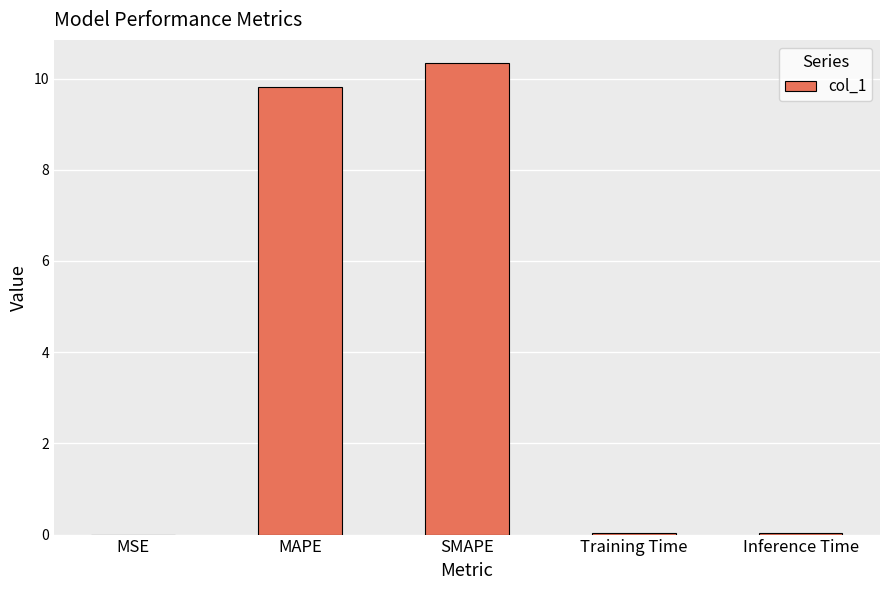

True or false: the data shows 0.0 at Inference Time.

True